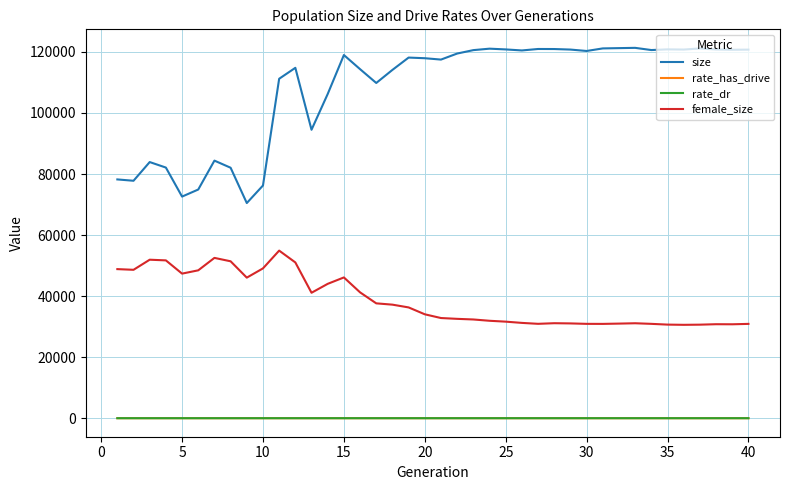

Which series has the largest total across all categories?

size